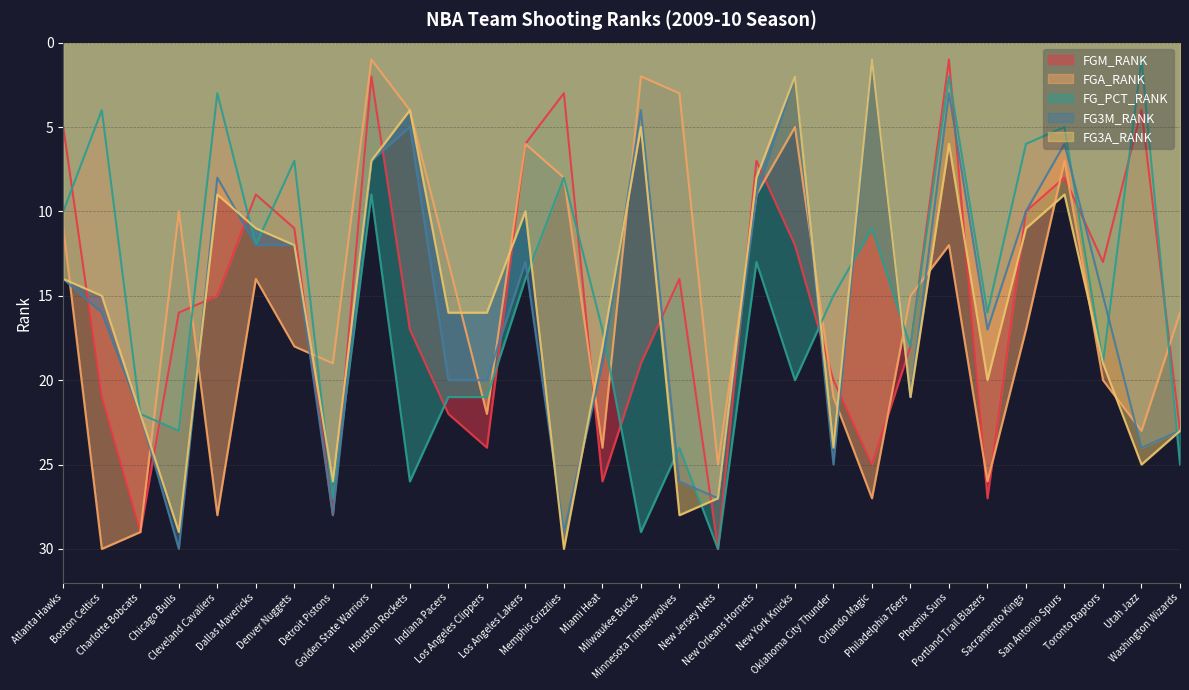

At Detroit Pistons, list the series in order from largest to smallest.

FGM_RANK, FG3M_RANK, FG_PCT_RANK, FG3A_RANK, FGA_RANK